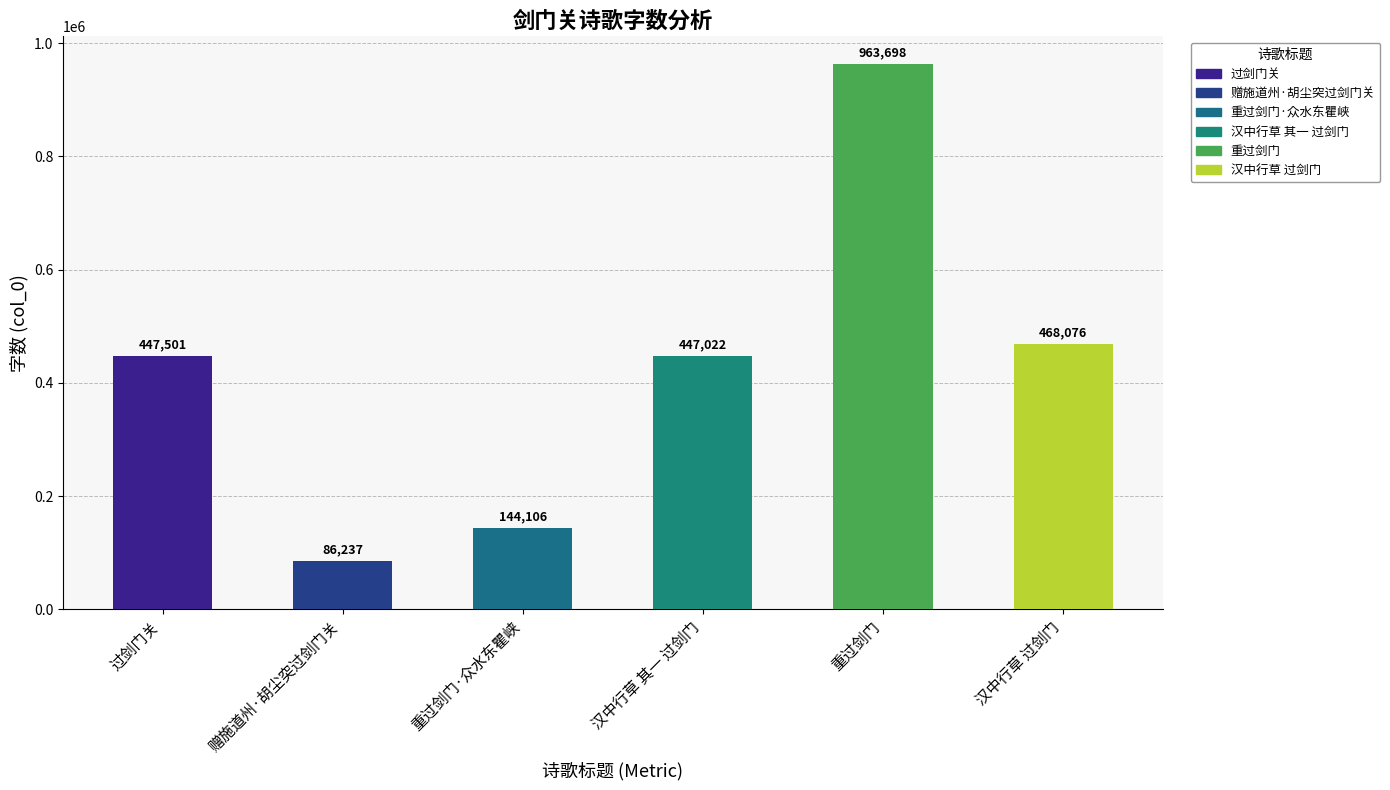

What is the maximum value shown in the chart?

963698